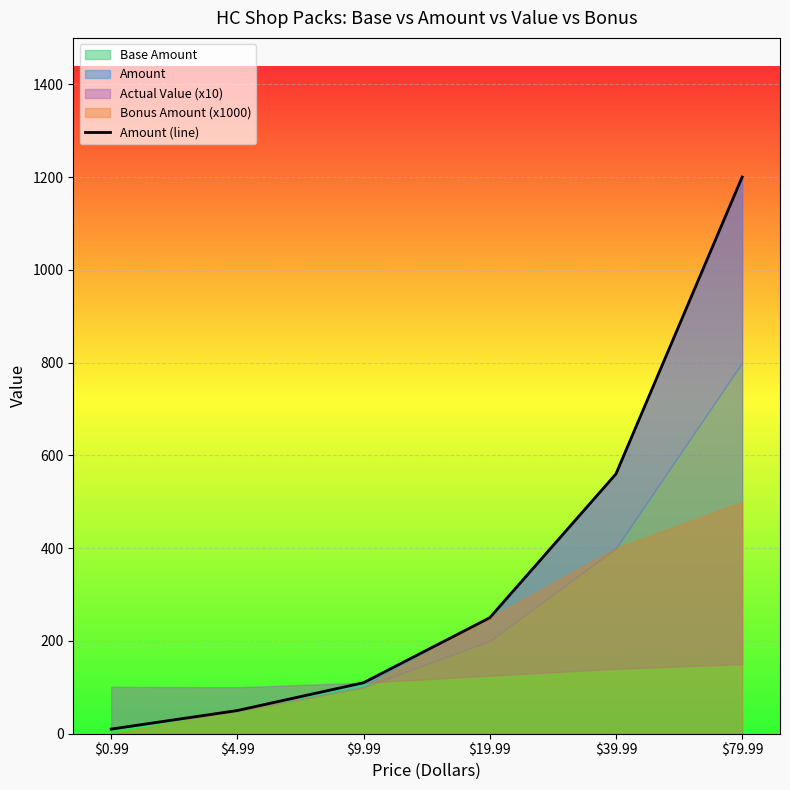

List the labels in order of value, largest first.

$79.99, $39.99, $19.99, $9.99, $4.99, $0.99